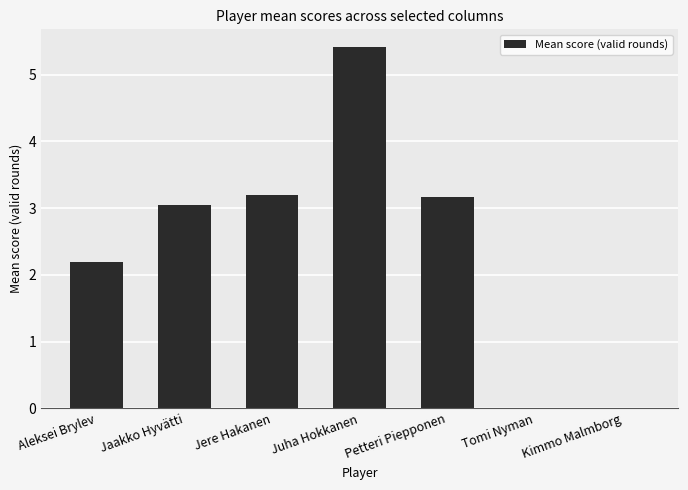

Which has a higher value, Tomi Nyman or Juha Hokkanen?

Juha Hokkanen